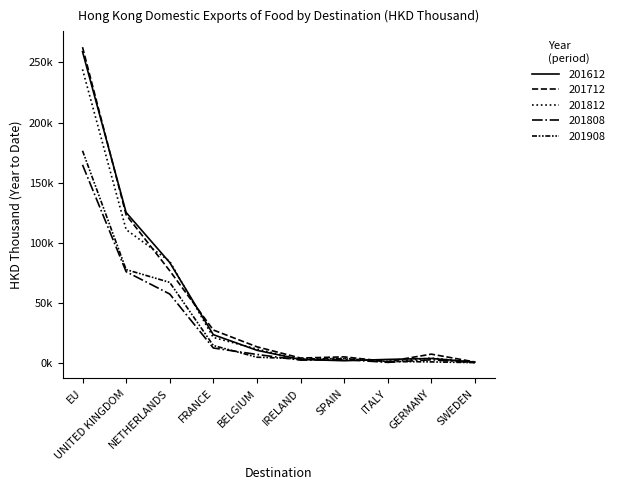

Where is the first local minimum for 201712?

IRELAND